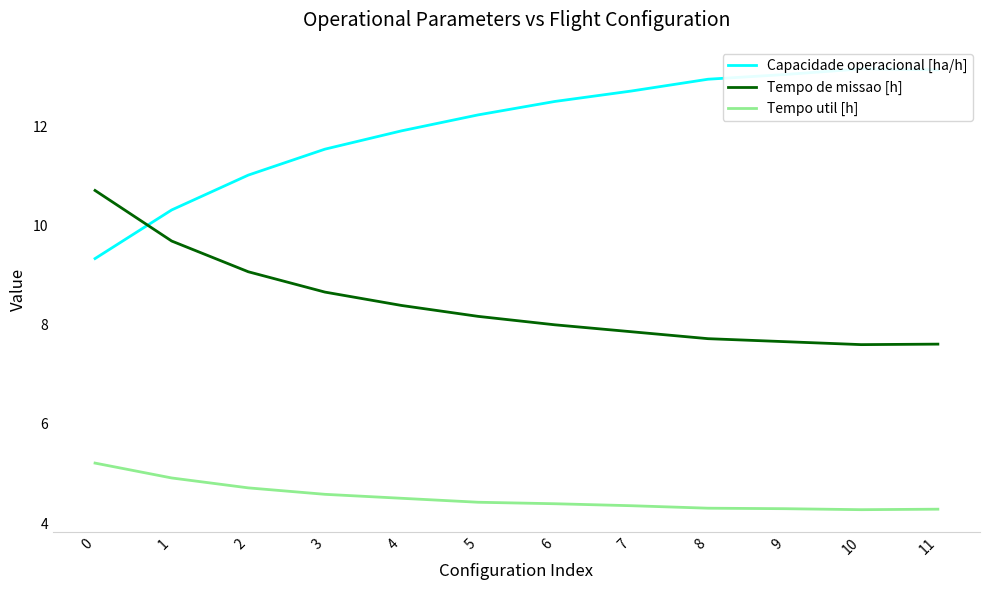

What is the sum of the Tempo util [h] values at 0 and 10?

9.5